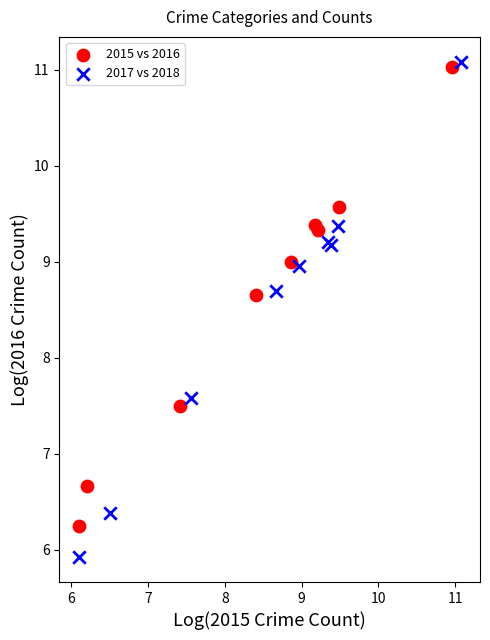

Which series reaches the minimum Y coordinate?

2017 vs 2018